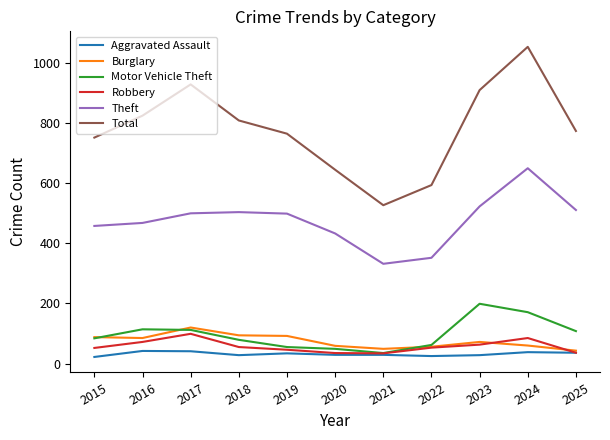

What is the approximate value of Robbery at 2016, to the nearest 10?

70